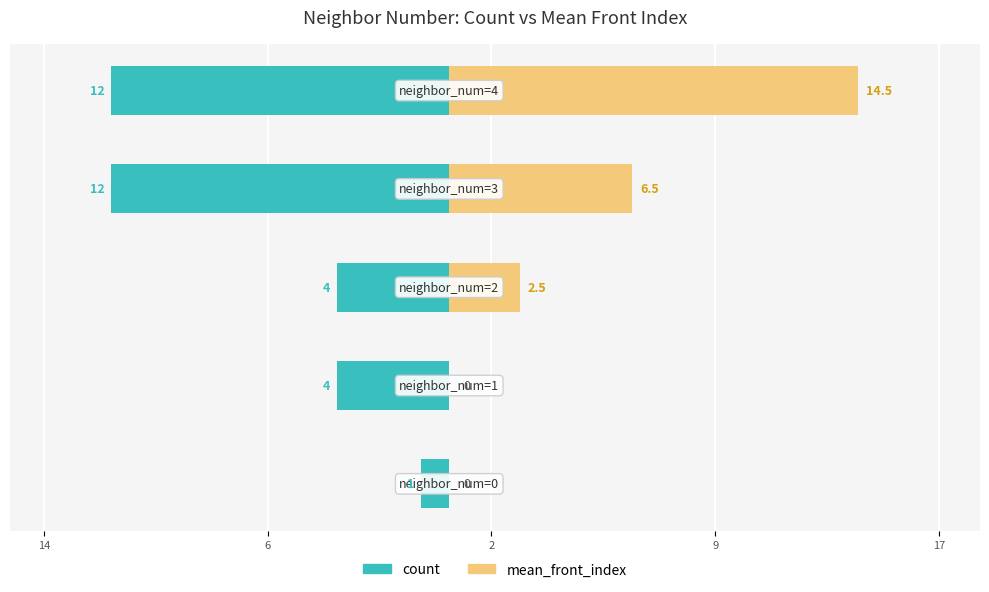

What is the value of the count bar at the 3rd from the left?

-4.0